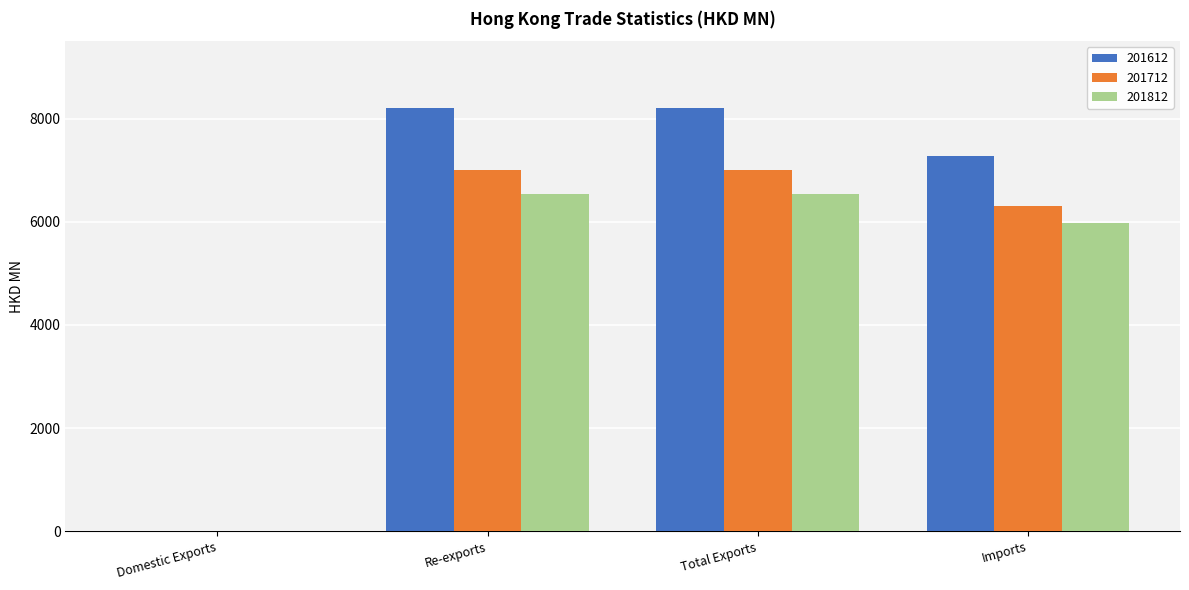

What is the difference between the 201612 values at Domestic Exports and Total Exports?

8201.1